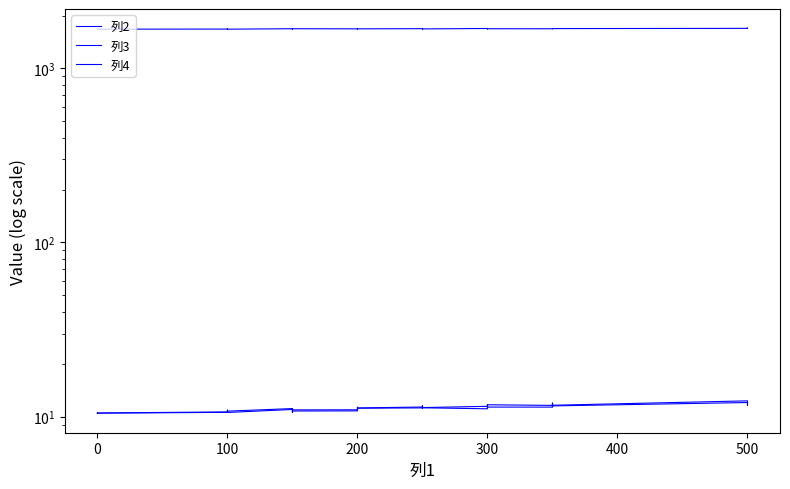

What is the label of the 30th point from the left?

300